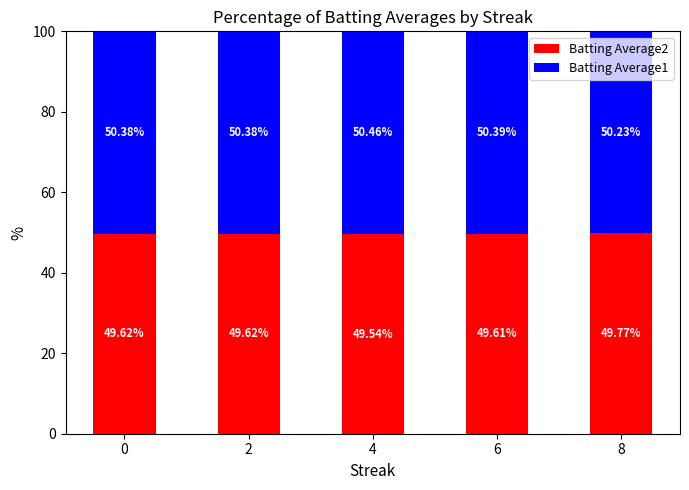

How many Batting Average2 values are between 49 and 50?

5